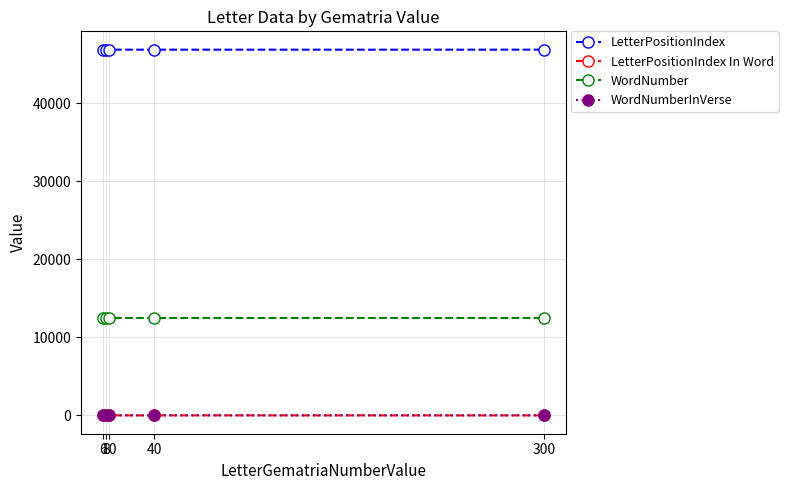

The value of LetterPositionIndex at 300 is 14759. True or false?

False